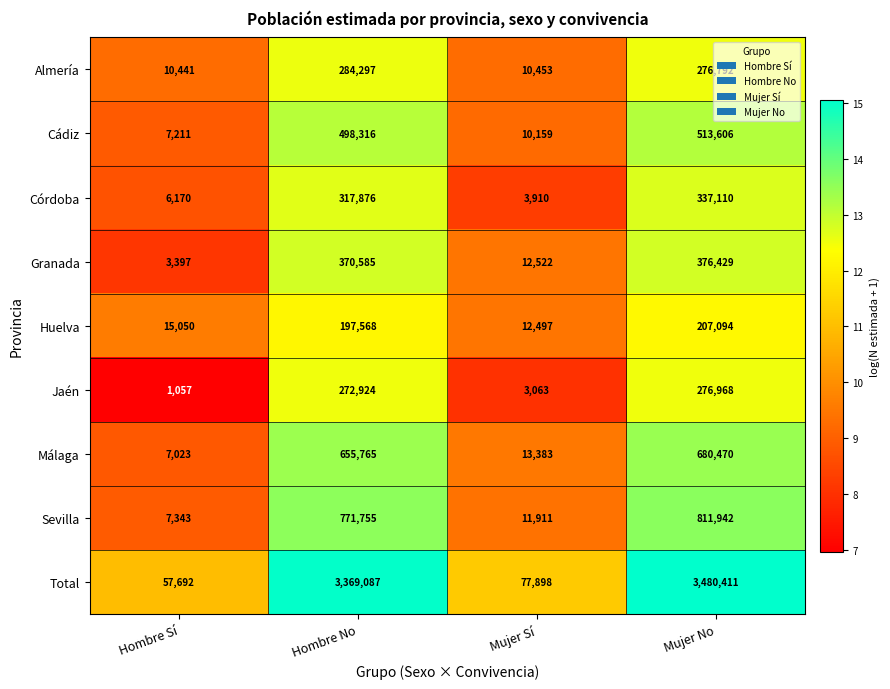

Is it true that Total equals 4773054 at Mujer No?

False